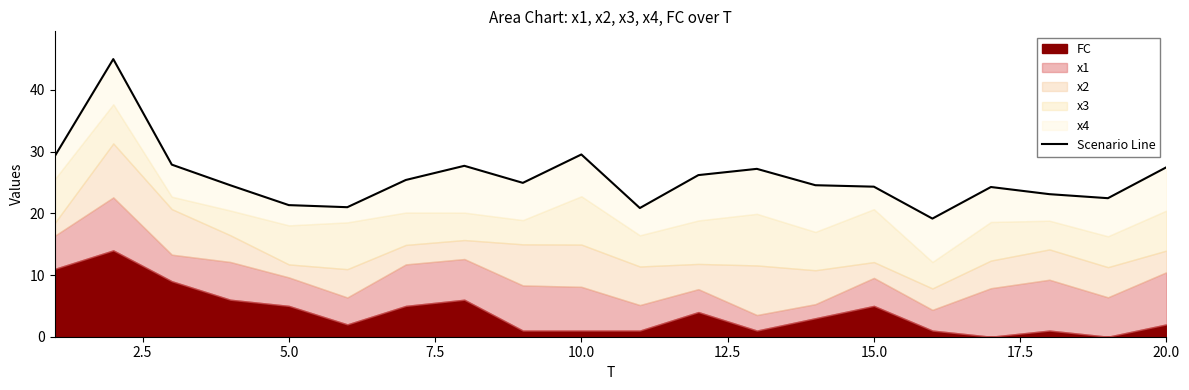

What is the average value?

25.8